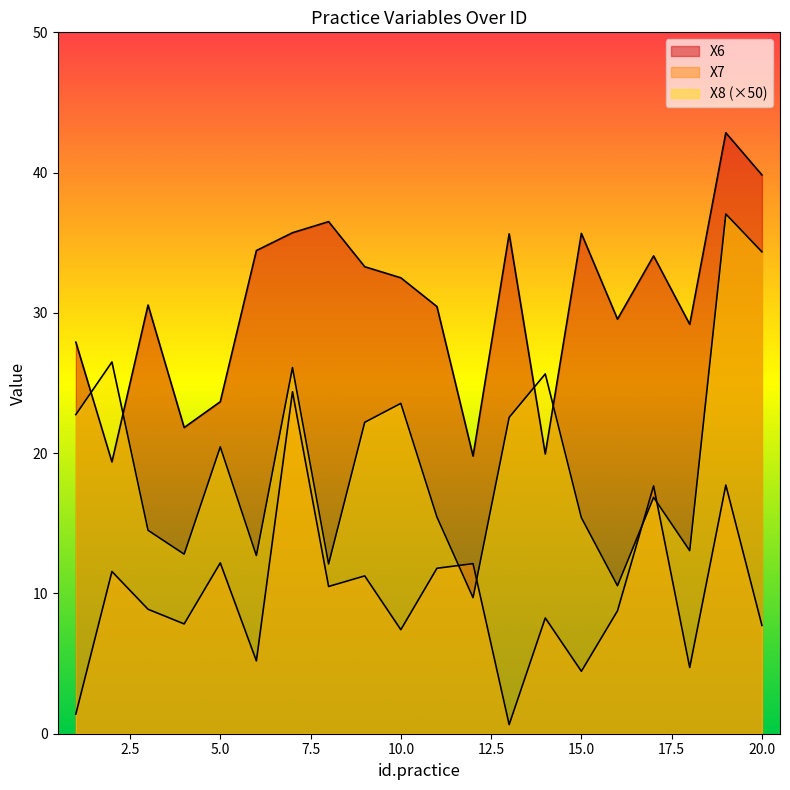

Where is the first local maximum for X8?

2